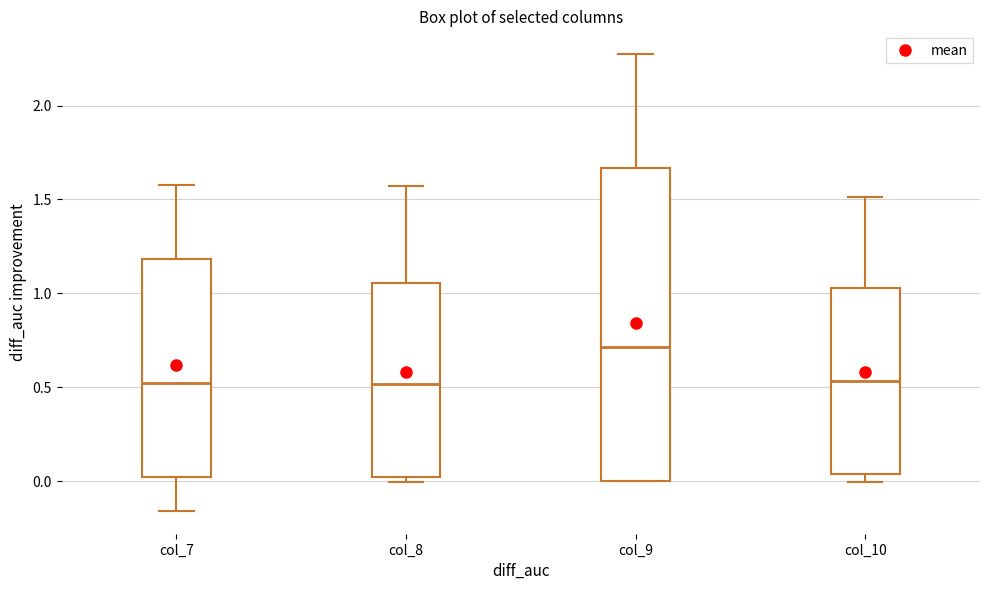

Comparing the boxes themselves (not the whiskers), which one is the tallest?

col_9